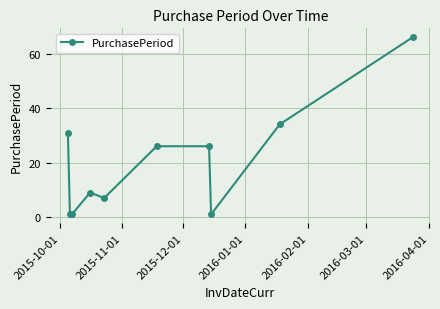

What is the value of the 10th point from the left?

66